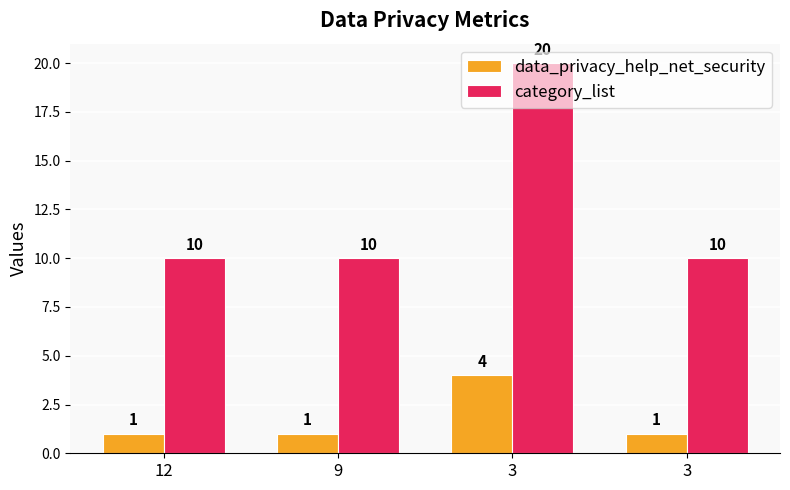

How many distinct data groups are displayed?

2